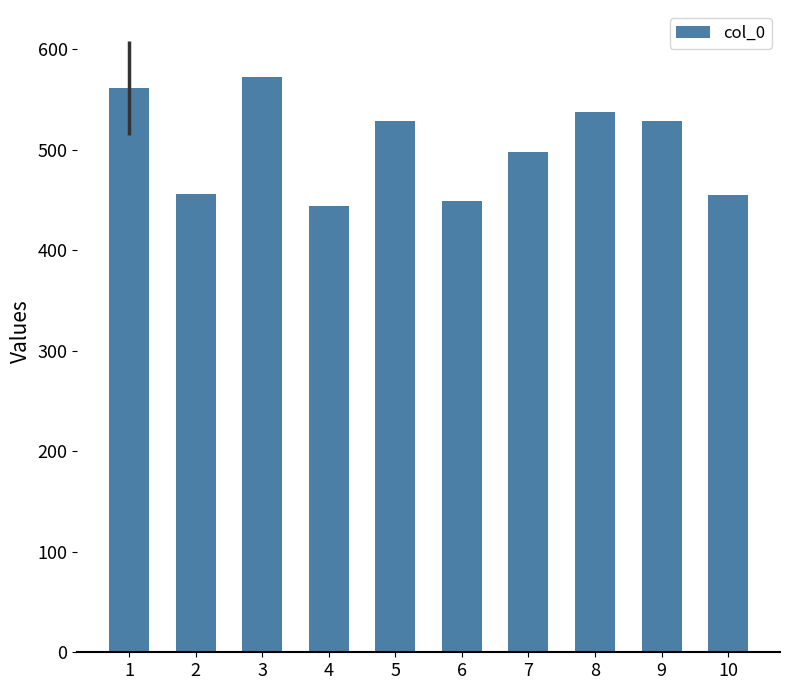

What is the value of the 10th bar from the left?

455